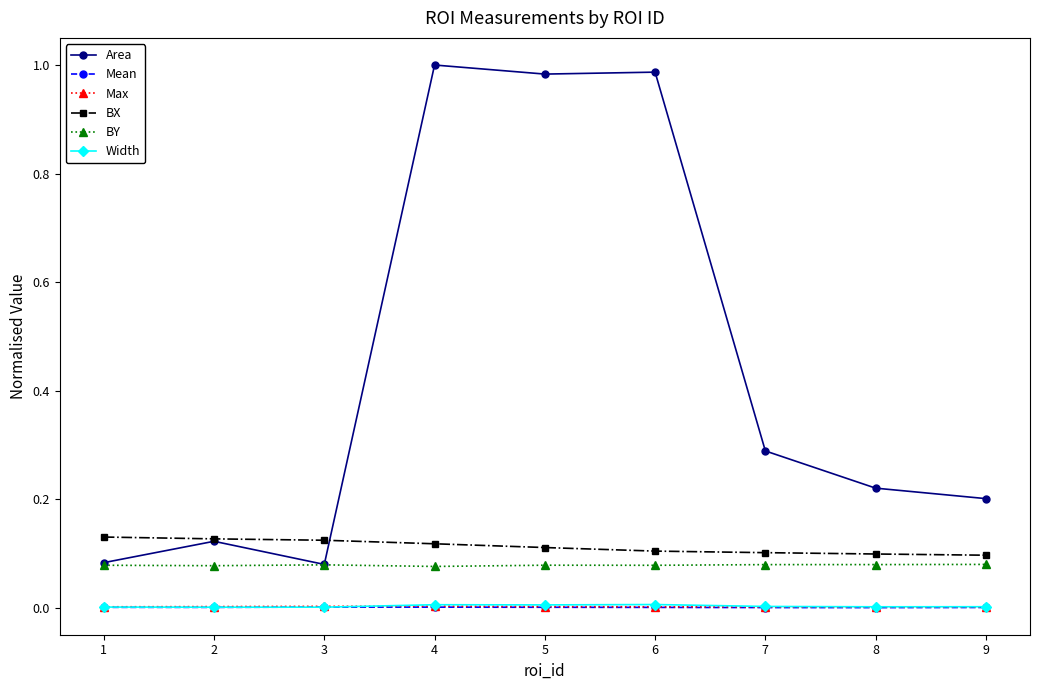

The value of Area at 2 is 0.1. True or false?

True